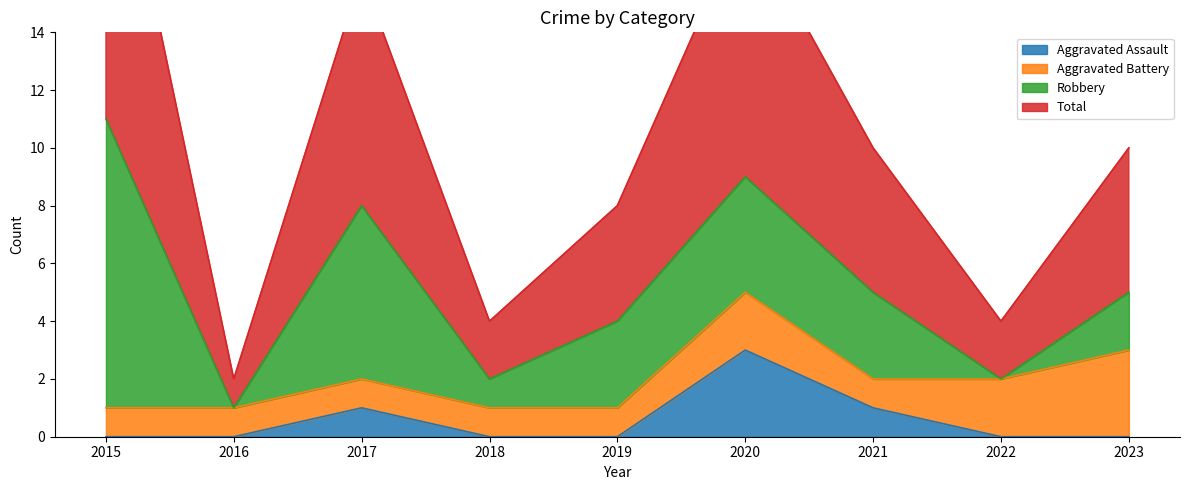

What is the average value of the Aggravated Assault series?

1